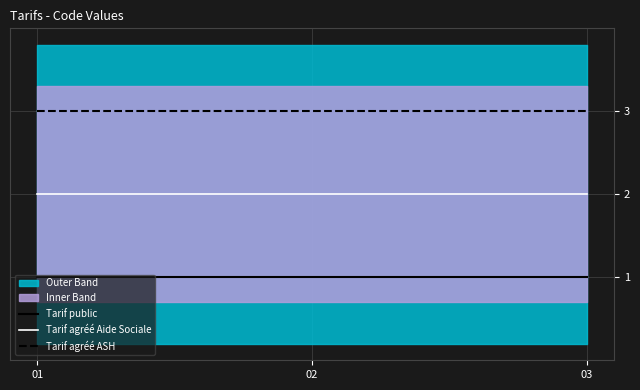

List the series in order of their overall mean, lowest first.

Tarif public, Tarif agréé Aide Sociale, Tarif agréé ASH